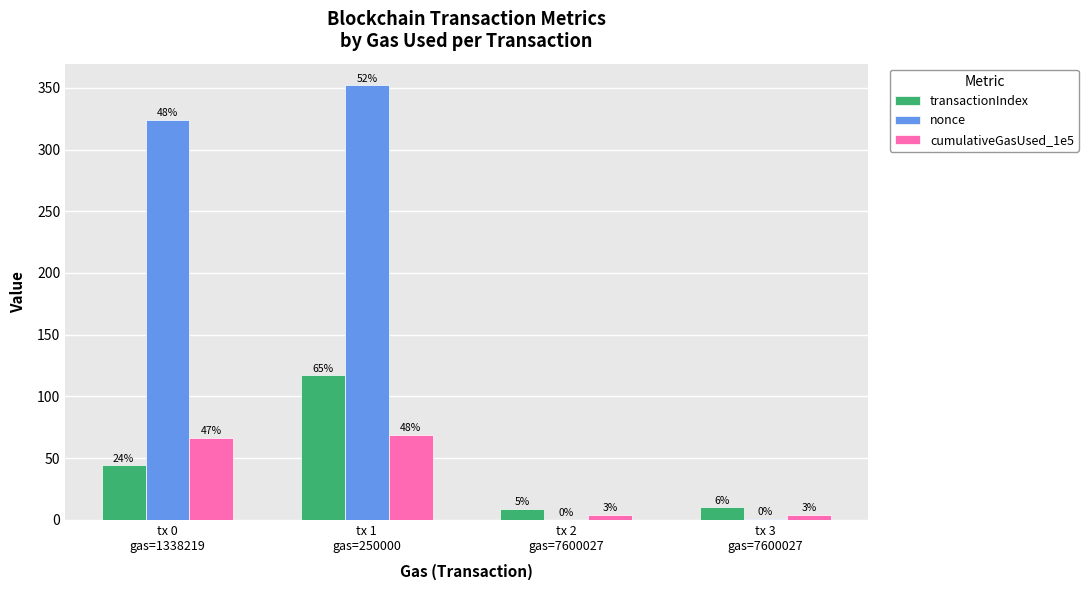

How many groups of bars are there?

4